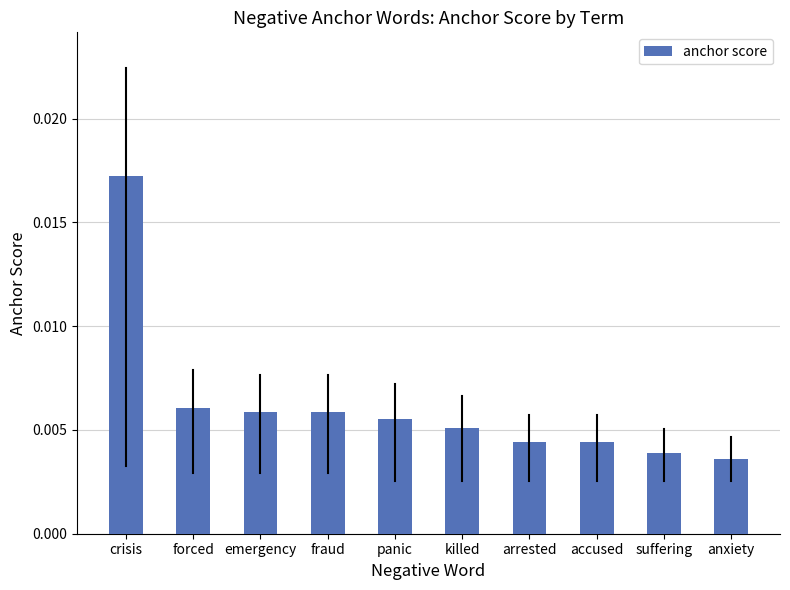

Which label corresponds to the largest value in the chart?

crisis